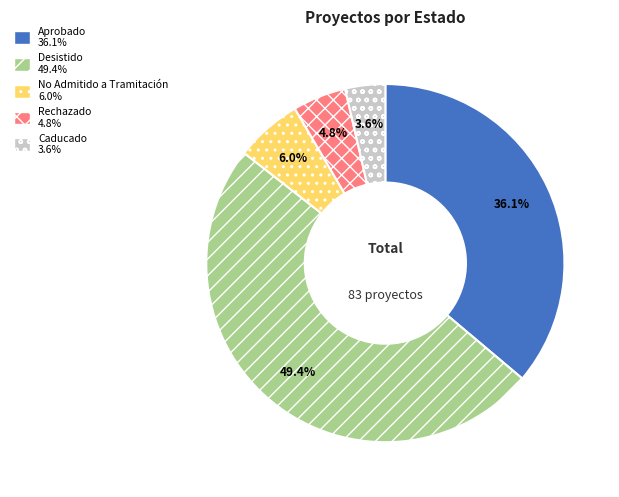

Is there any slice that represents more than half of the pie?

No